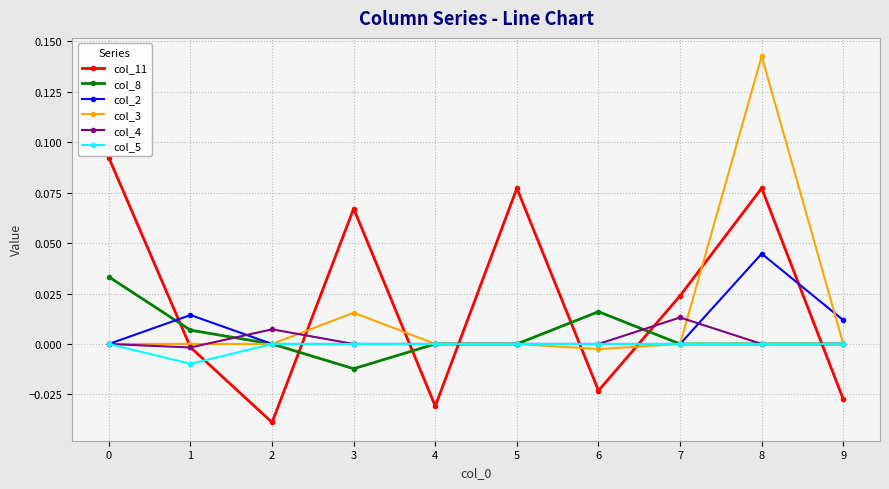

Where is the first local minimum for col_5?

1